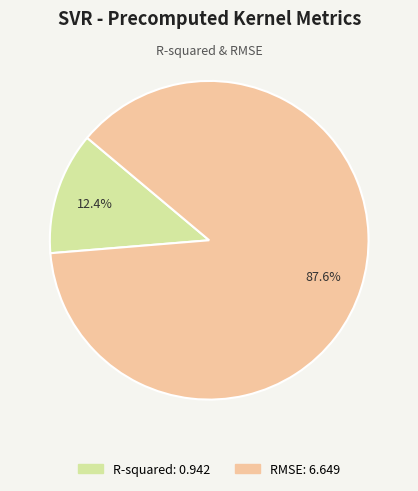

To the nearest percent, what percentage of the pie is R-squared?

12%